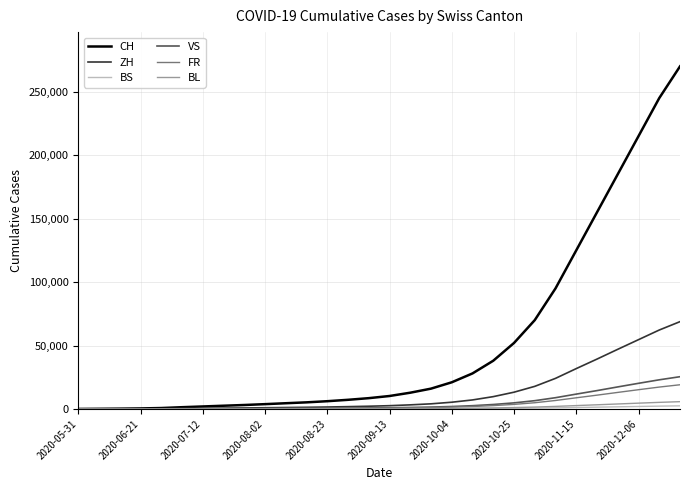

What is the greatest value displayed?

270000